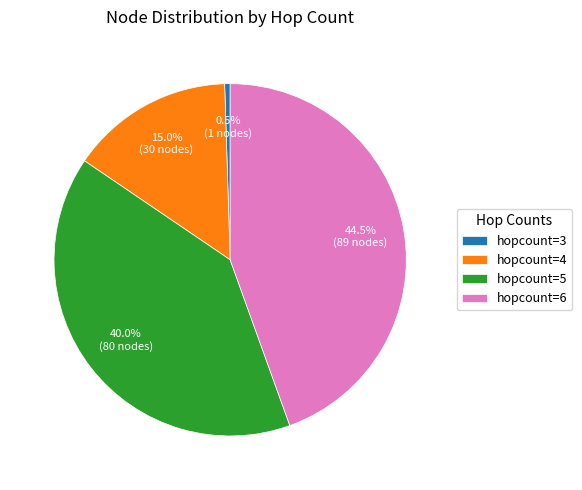

Does any single category account for the majority?

No